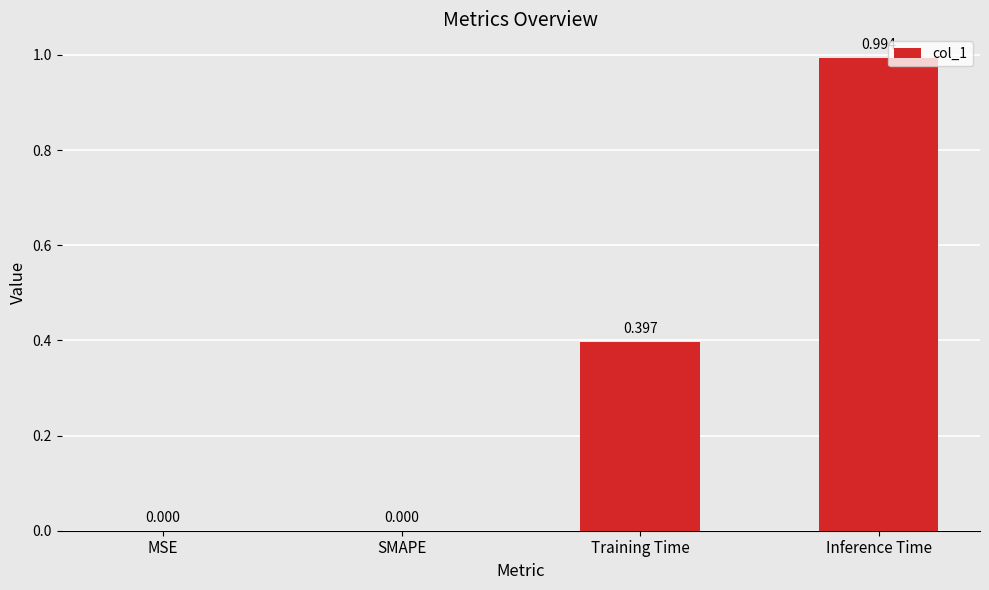

Between Training Time and Inference Time, which is larger?

Inference Time